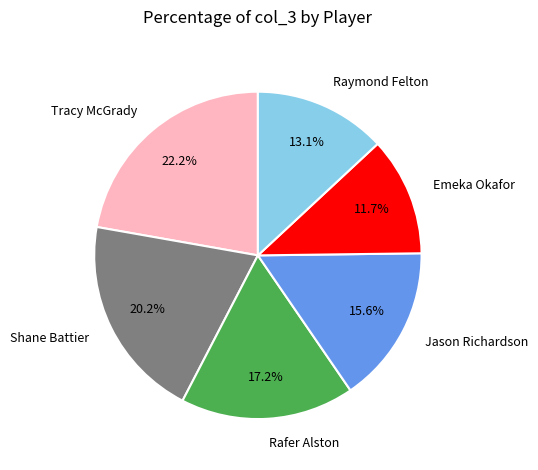

How many segments does this pie chart have?

6